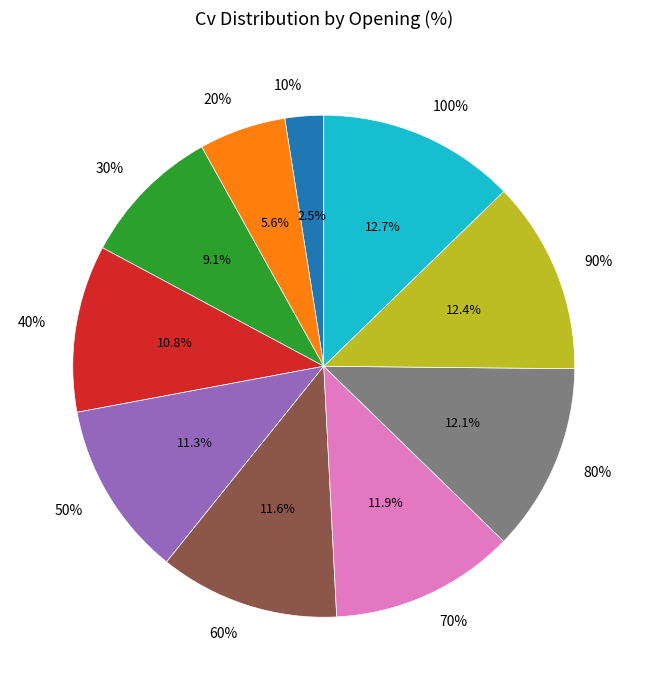

Which category has the biggest portion of the pie?

100